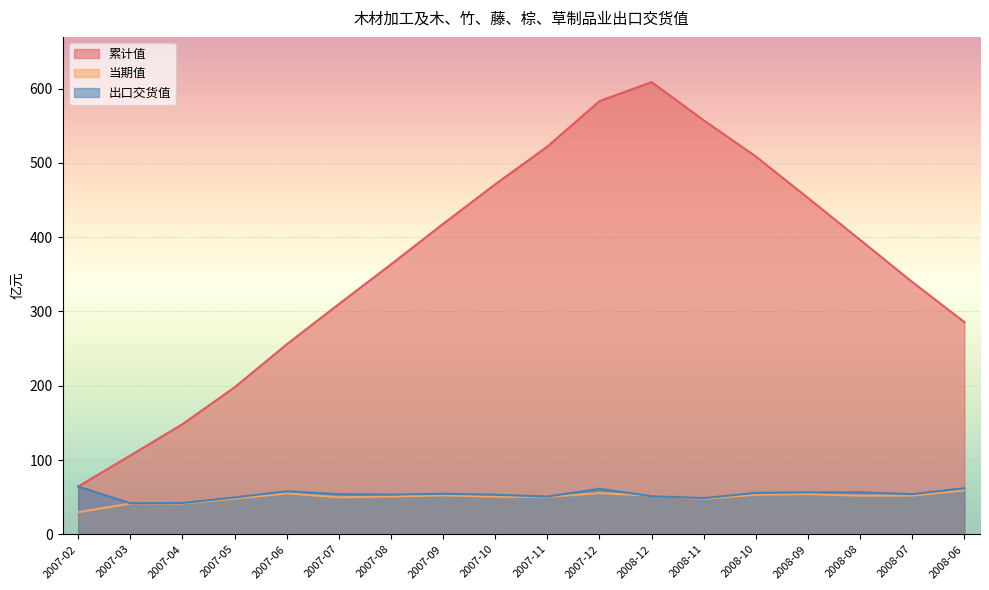

What is the label of the 7th point from the left?

2007-08